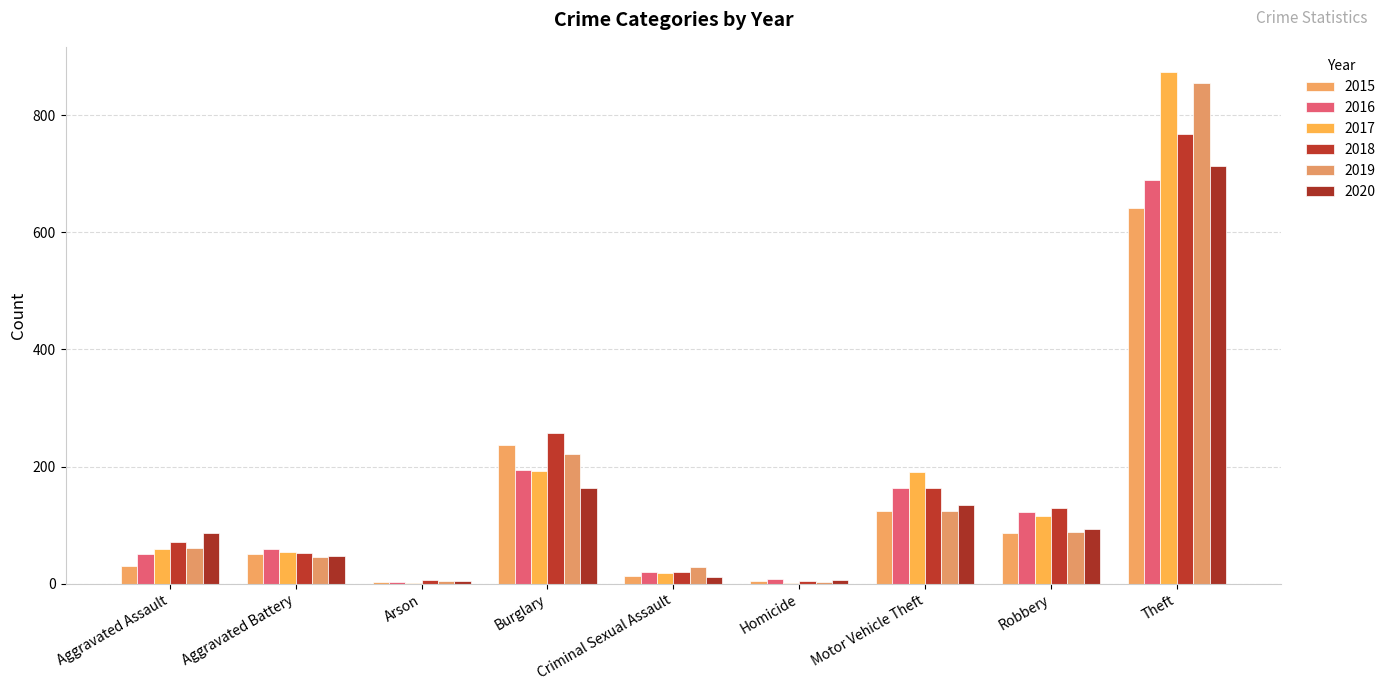

Are the bars grouped side by side (vs. stacked)?

Yes